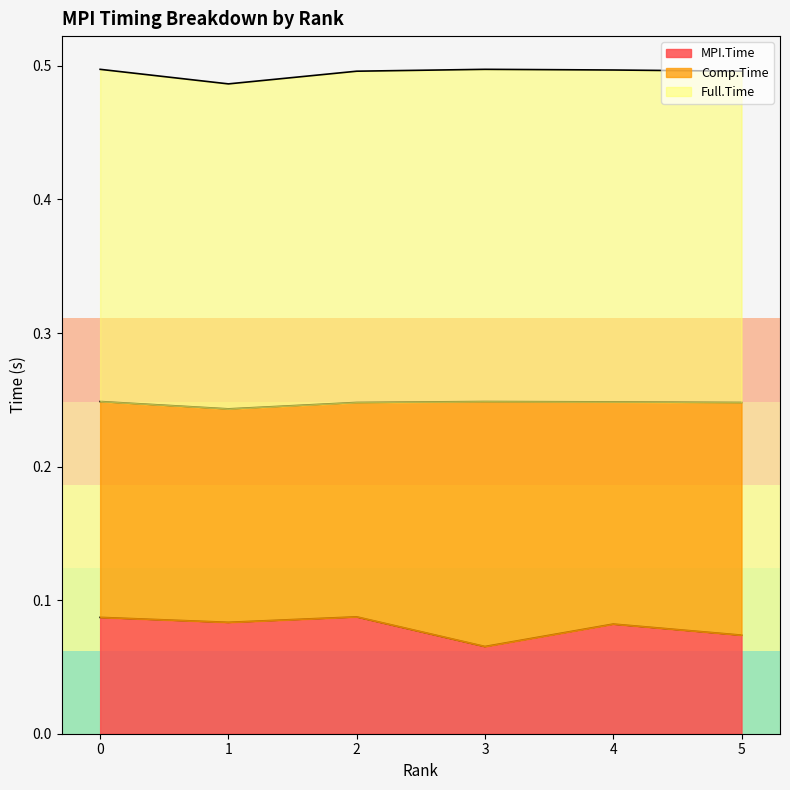

The Full.Time series shows 0.5 at 2. True or false?

True